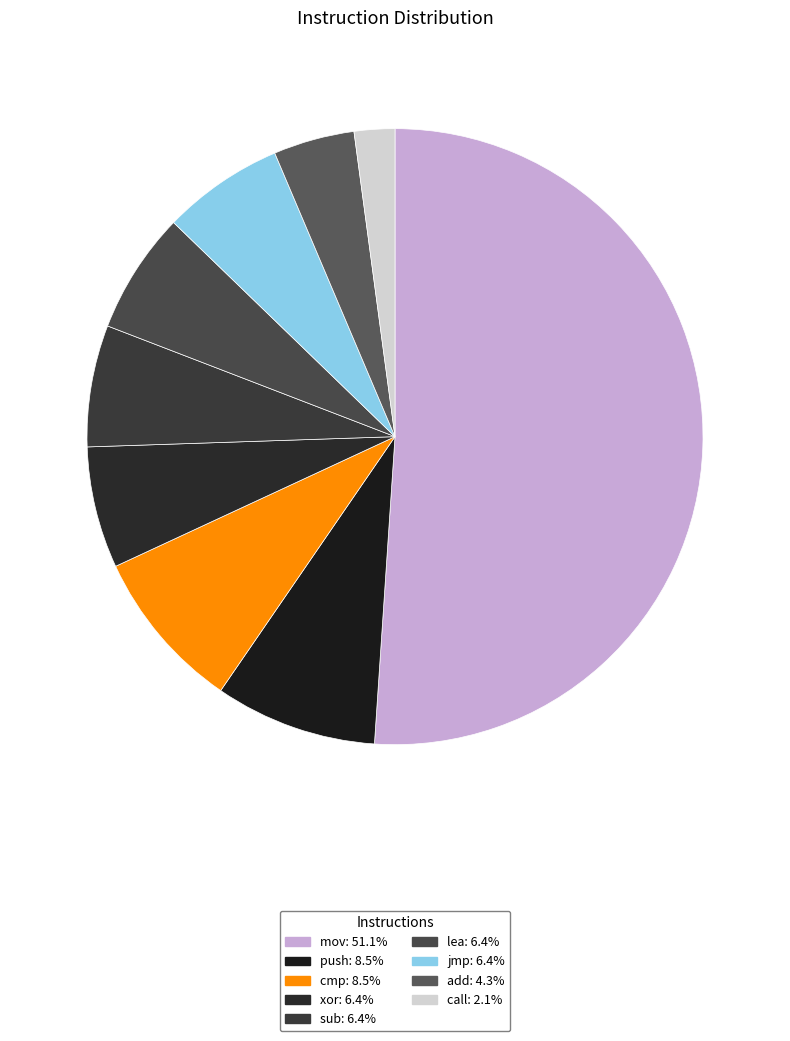

What is the total percentage of mov and xor?

57.4%